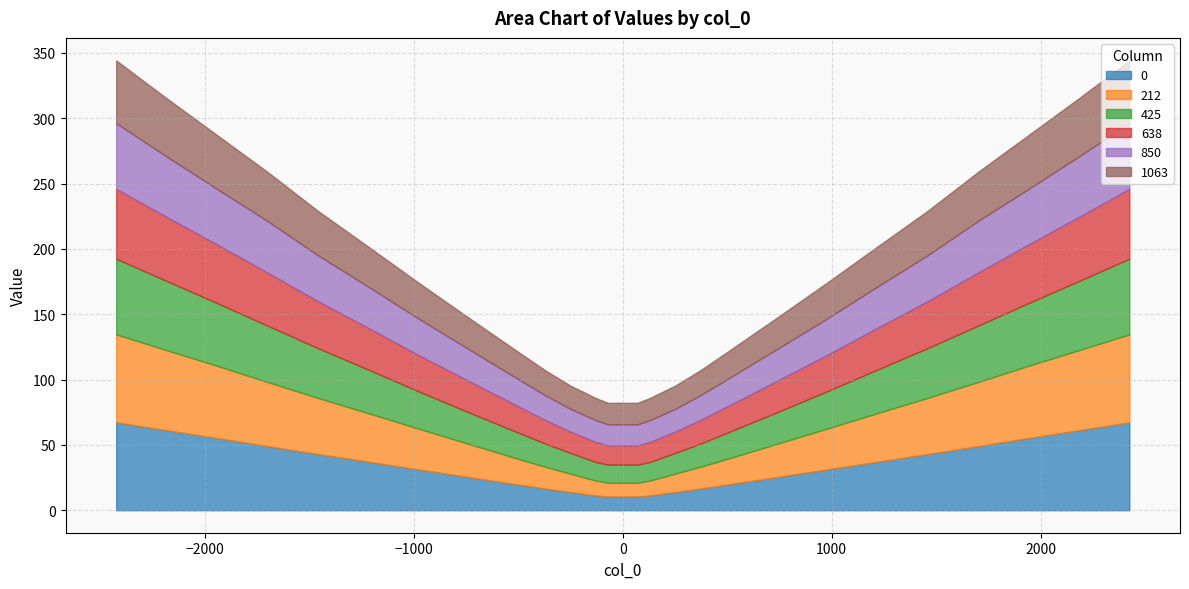

Rank the series by their maximum value, from highest to lowest.

0, 212, 425, 638, 850, 1063